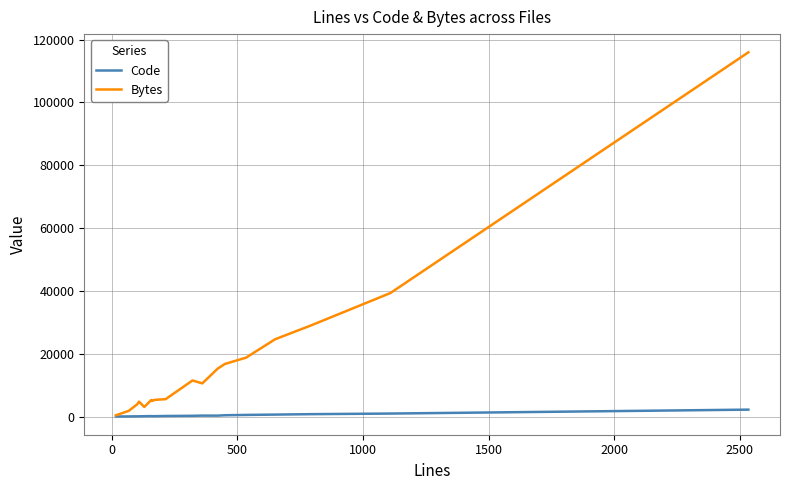

What is the greatest value displayed?

115971